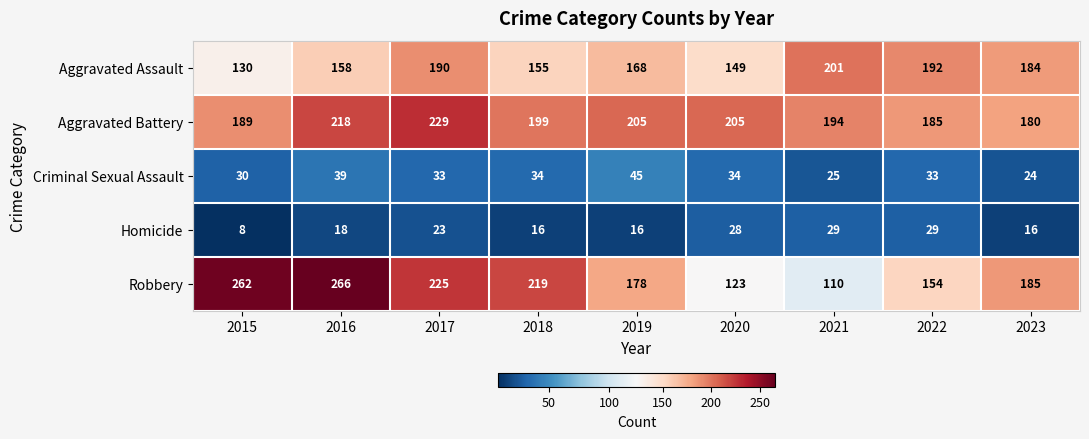

At which label is Homicide closest to 18?

2016